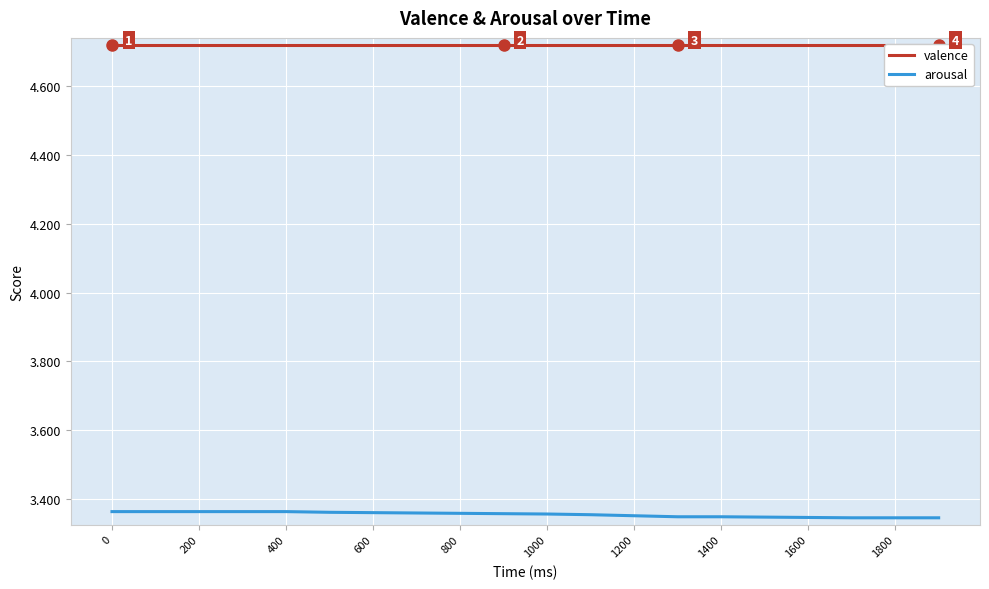

What is the minimum value for valence?

4.7